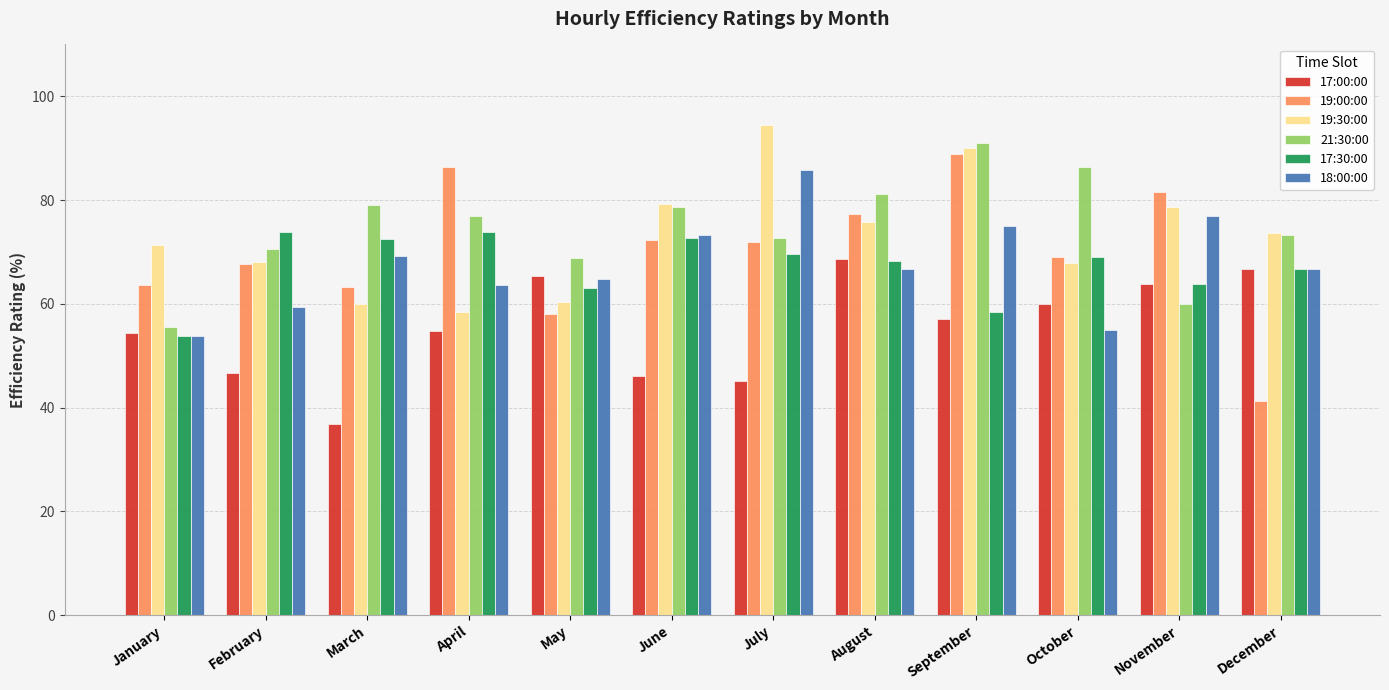

What is the value of the 18:00:00 bar at the 11th from the left?

76.9